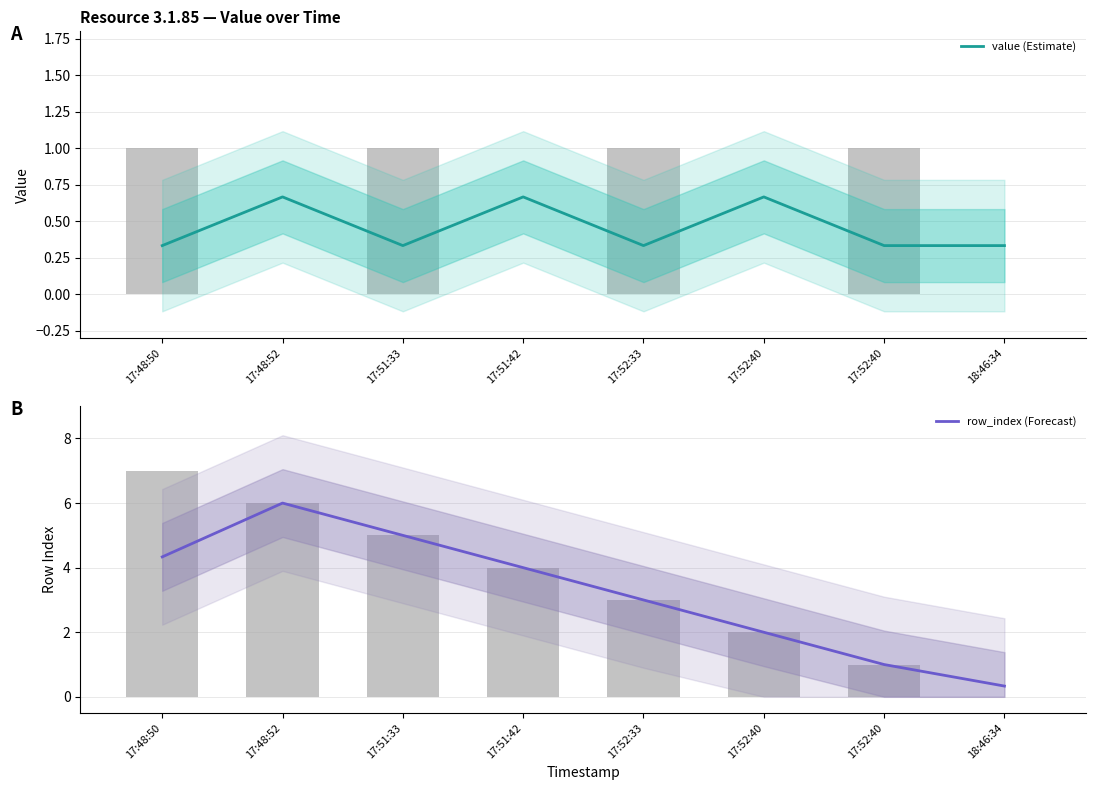

Which series has the largest total across all categories?

row_index (Forecast)